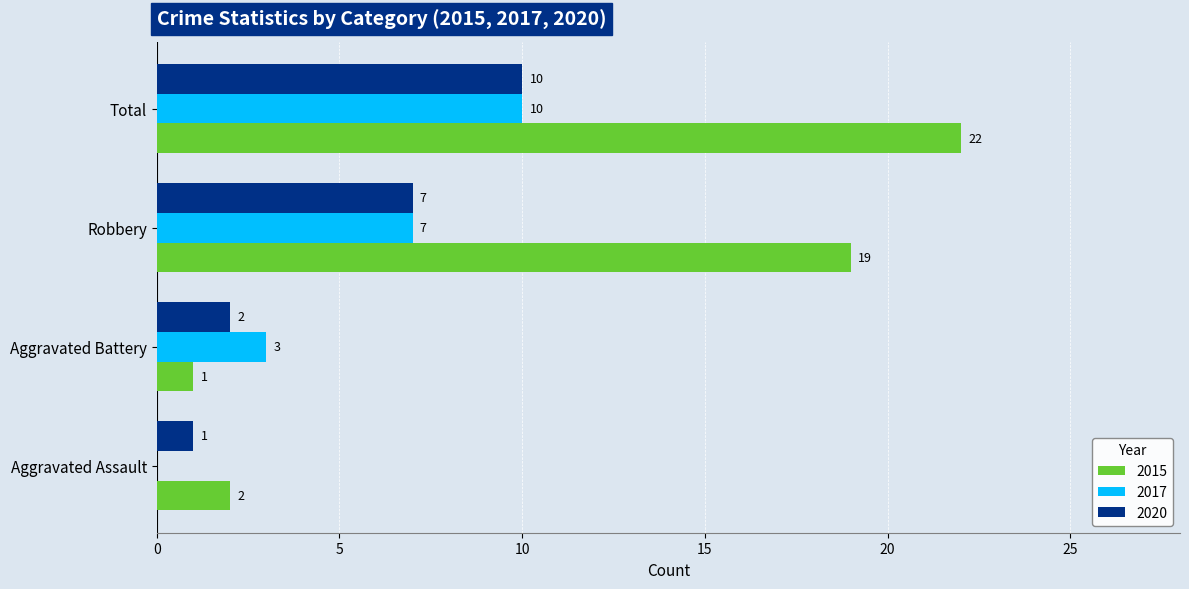

Is the value of 2015 at Aggravated Assault greater than the value of 2020 at Aggravated Assault?

Yes